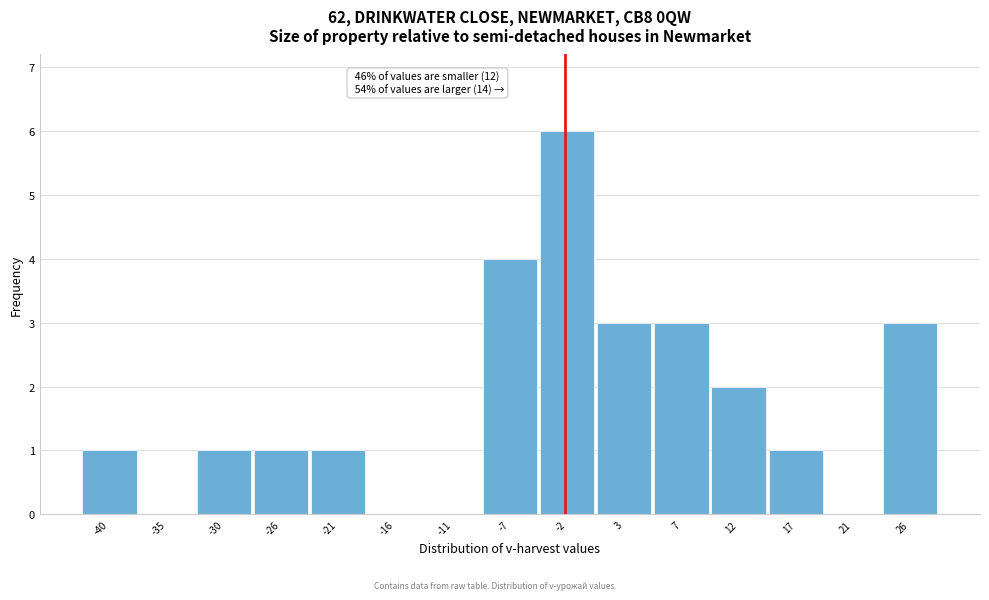

Reading left to right, what are all the values shown in this chart?

-40=1	-35=0	-30=1	-26=1	-21=1	-16=0	-11=0	-7=4	-2=6	3=3	7=3	12=2	17=1	21=0	26=3